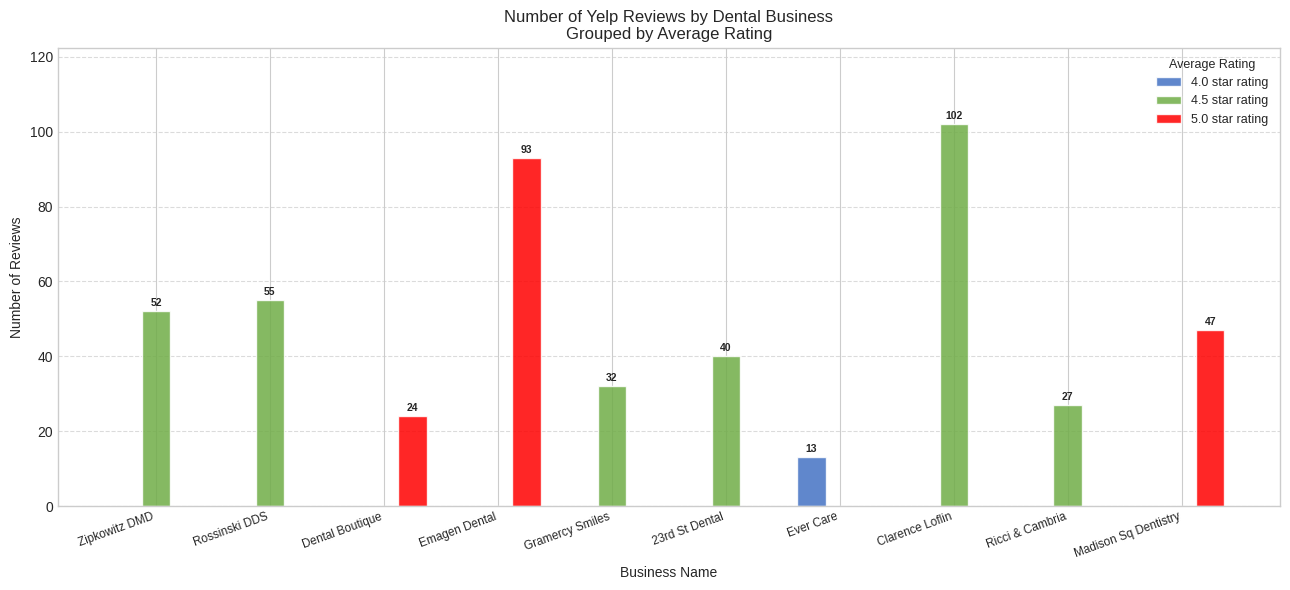

Where is 5.0 star rating nearest to the value 46?

Madison Sq Dentistry